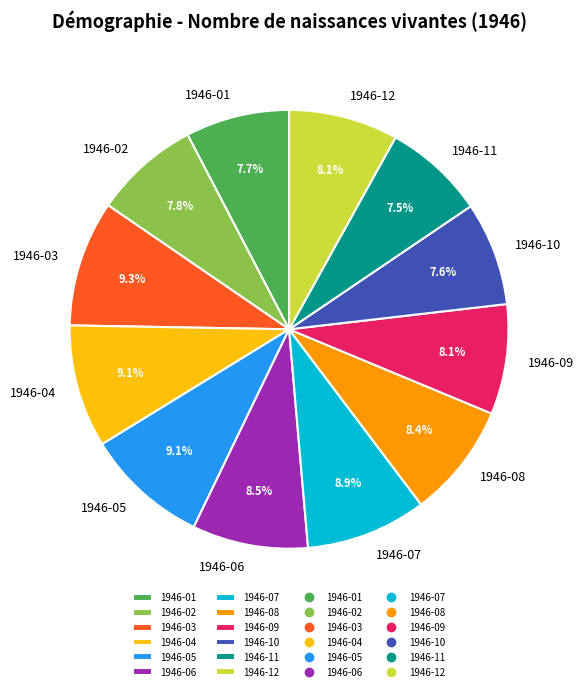

To the nearest percent, what is the difference between the largest and smallest slice percentages?

2%